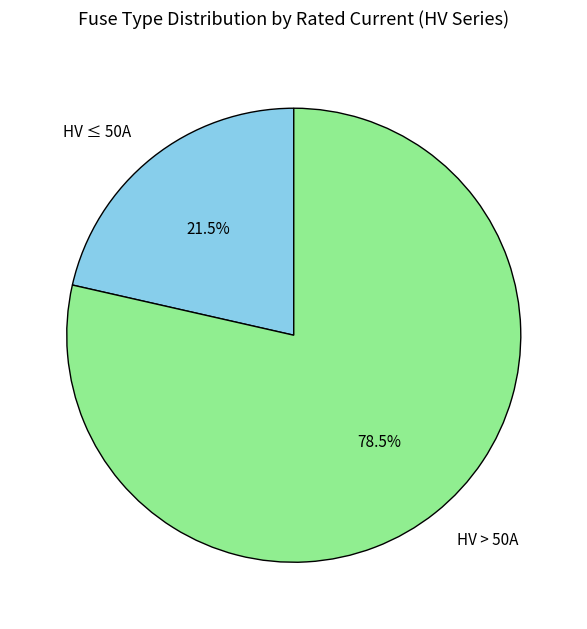

Combined, what portion of the pie is HV > 50A and HV ≤ 50A?

100.0%